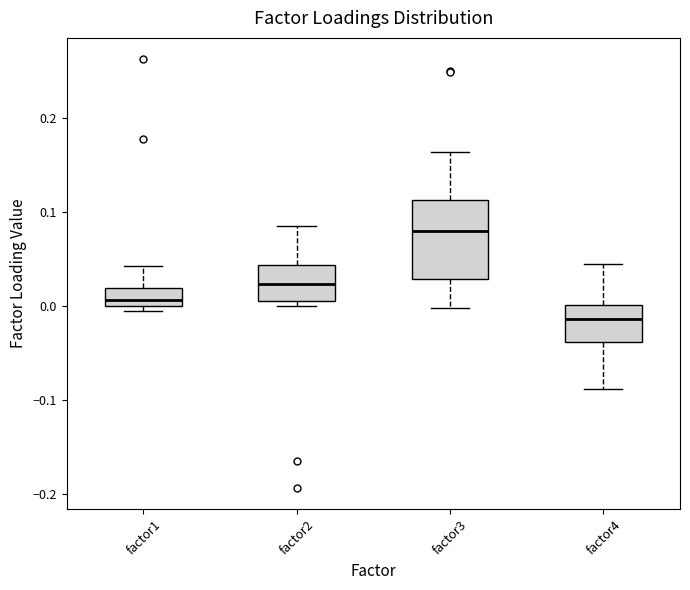

Reading left to right, read every box against the y-axis: the position of its median line, the range the box covers, and the ends of its whiskers. The values are not printed on the chart, so give them approximately, as read against the axis.

factor1: median 0.01, box 0.00 to 0.02, whiskers -0.01 to 0.04
factor2: median 0.02, box 0.01 to 0.04, whiskers 0.00 to 0.09
factor3: median 0.08, box 0.03 to 0.11, whiskers 0.00 to 0.16
factor4: median -0.01, box -0.04 to 0.00, whiskers -0.09 to 0.05